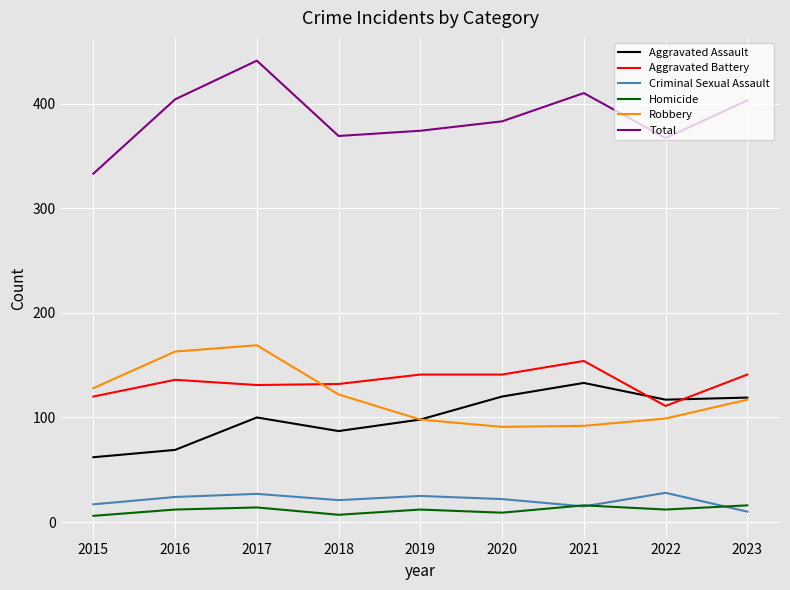

True or false: Criminal Sexual Assault and Aggravated Assault cross at least once.

False